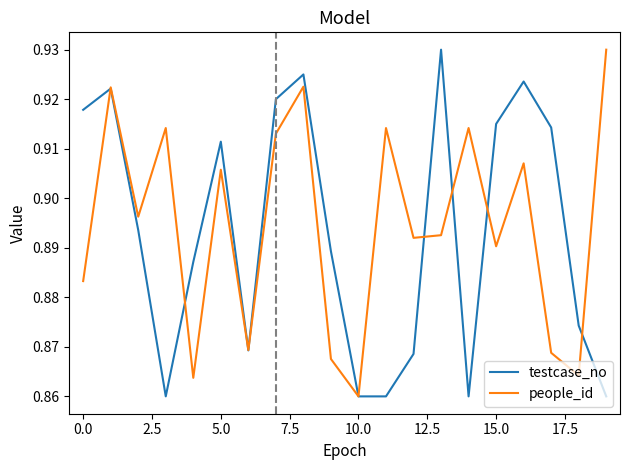

What is the maximum value for testcase_no?

0.9